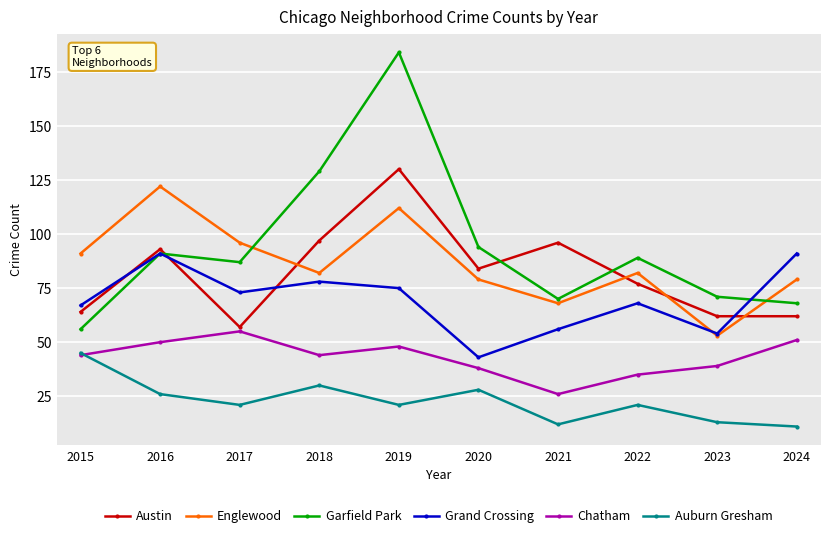

Reading left to right, what are all the values shown in this chart?

Austin: 2015=64	2016=93	2017=57	2018=97	2019=130	2020=84	2021=96	2022=77	2023=62	2024=62
Englewood: 2015=91	2016=122	2017=96	2018=82	2019=112	2020=79	2021=68	2022=82	2023=53	2024=79
Garfield Park: 2015=56	2016=91	2017=87	2018=129	2019=184	2020=94	2021=70	2022=89	2023=71	2024=68
Grand Crossing: 2015=67	2016=91	2017=73	2018=78	2019=75	2020=43	2021=56	2022=68	2023=54	2024=91
Chatham: 2015=44	2016=50	2017=55	2018=44	2019=48	2020=38	2021=26	2022=35	2023=39	2024=51
Auburn Gresham: 2015=45	2016=26	2017=21	2018=30	2019=21	2020=28	2021=12	2022=21	2023=13	2024=11